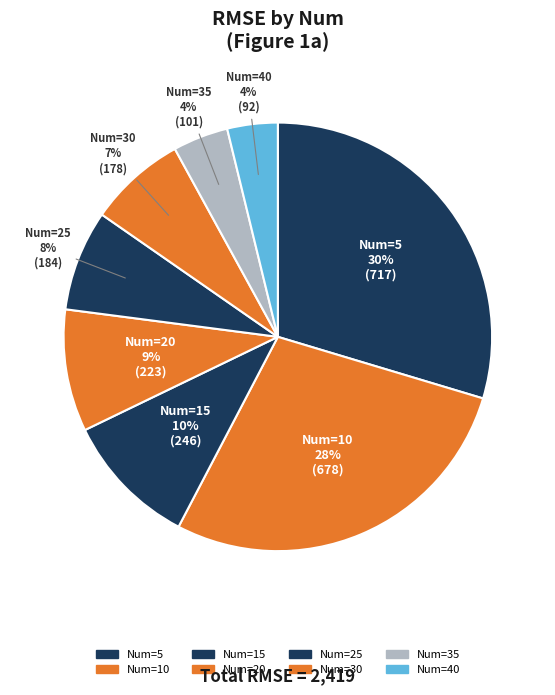

Which slice is the largest?

5